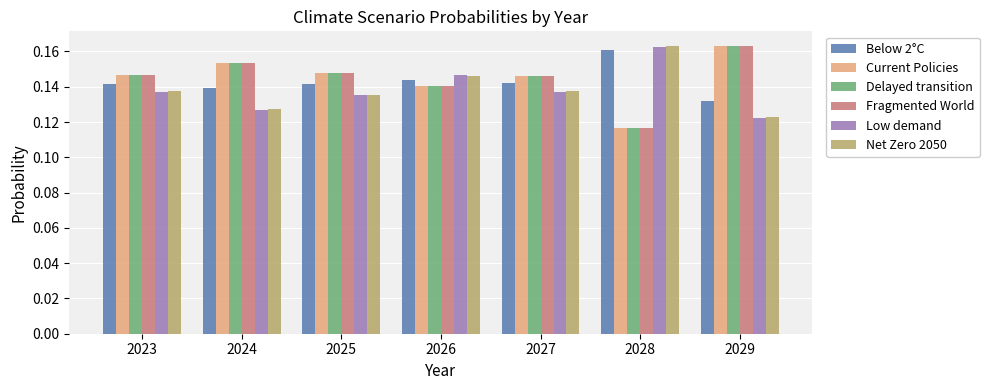

Which series has the largest range (max minus min)?

Fragmented World